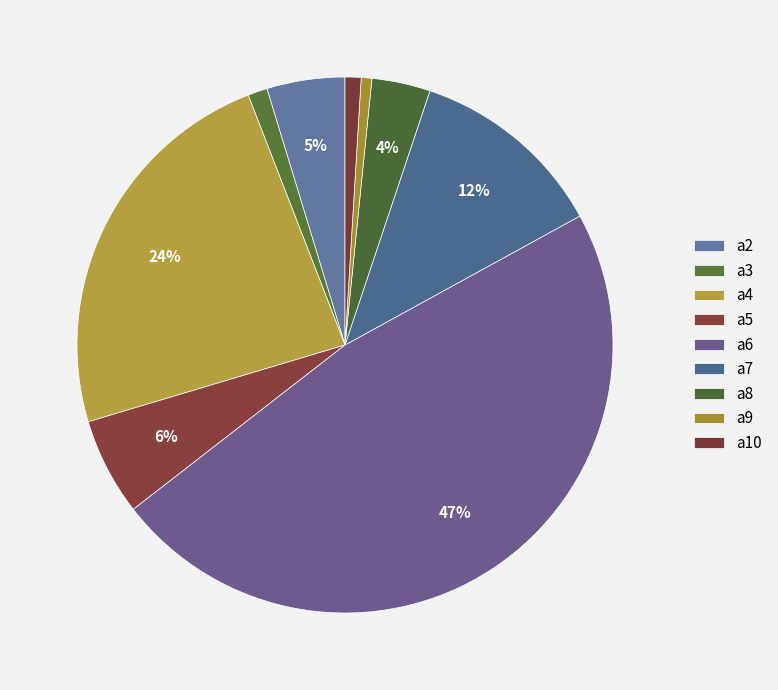

How many segments does this pie chart have?

9